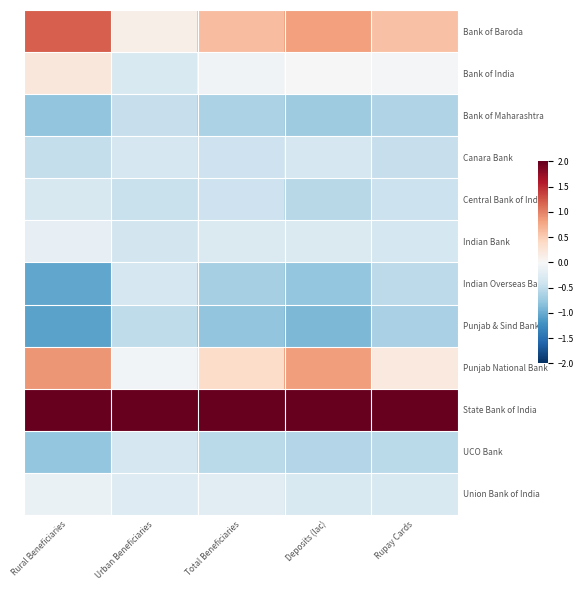

Which category has the lowest value across all series?

Rural Beneficiaries